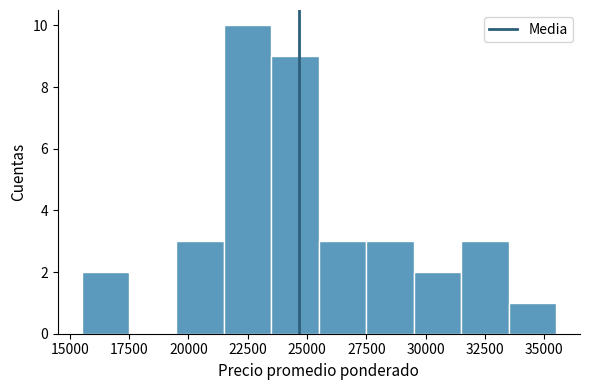

What is the height of the bar covering 31500 to 33500 on the x-axis? The values are not printed on the chart, so give them approximately, as read against the axis.

3